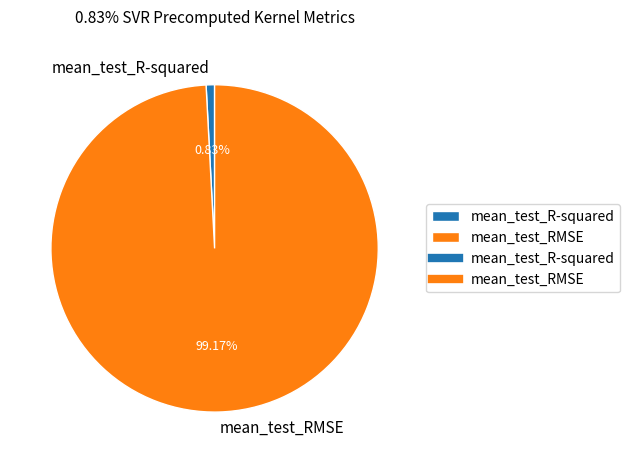

How many segments does this pie chart have?

2